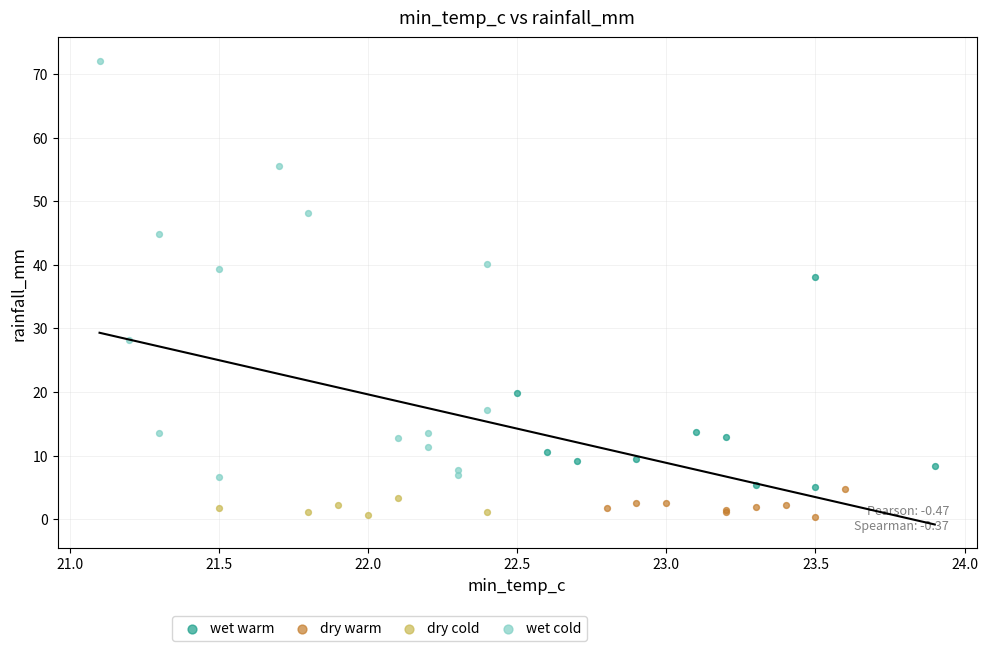

Which series has the largest Y range (max minus min)?

wet cold